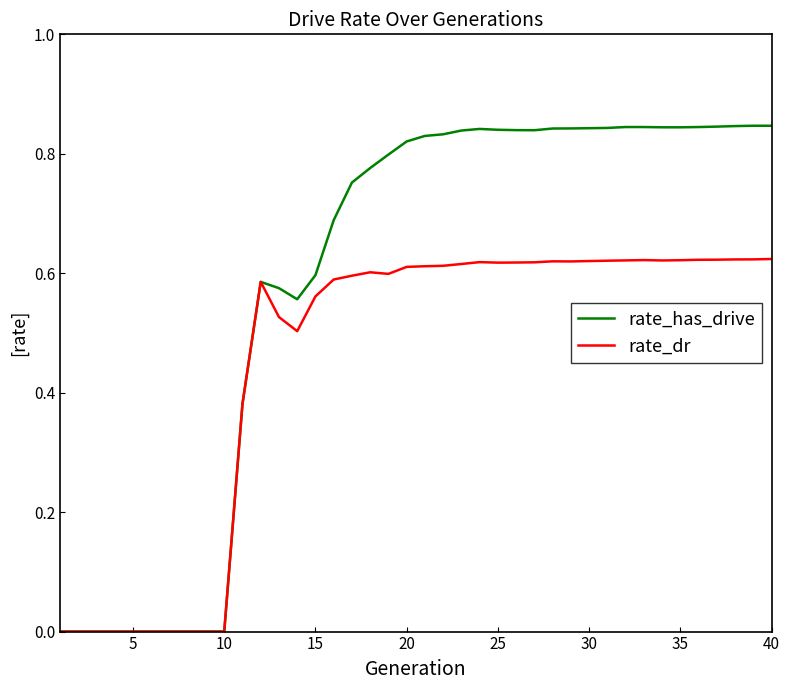

True or false: rate_dr has more than 0 interior local peaks.

True